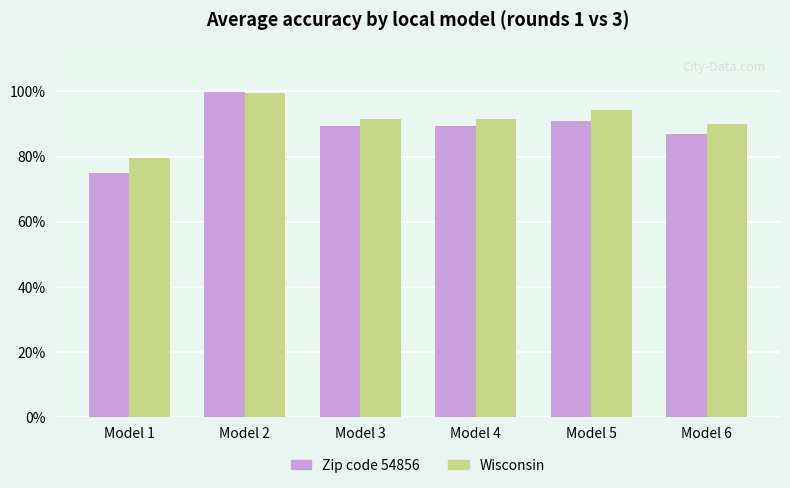

Does the chart contain stacked bars?

No